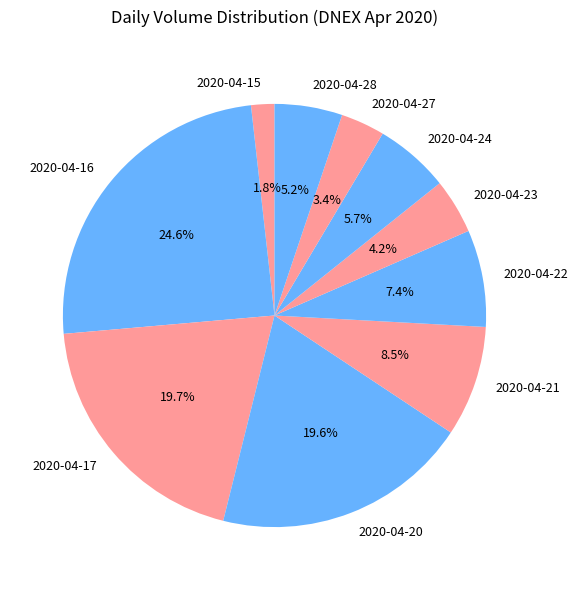

What percentage is the 2020-04-28 slice, to the nearest percent?

5%